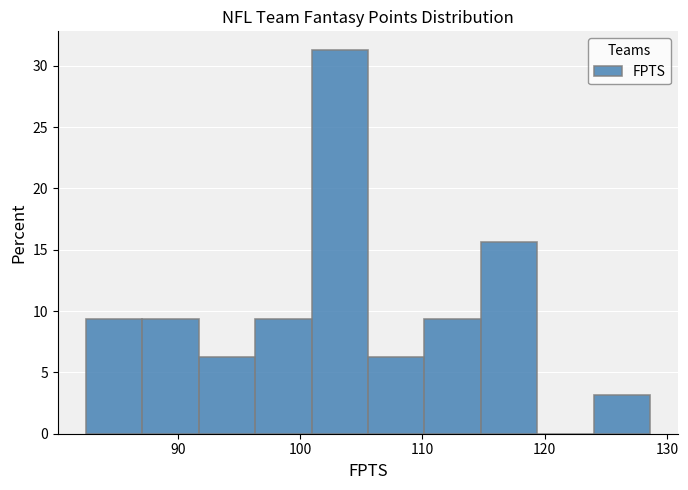

What is the height of the bar covering 124 to 129 on the x-axis? Neither the bar edges nor the heights are printed on the chart, so give them approximately, as read against the axes.

3.0